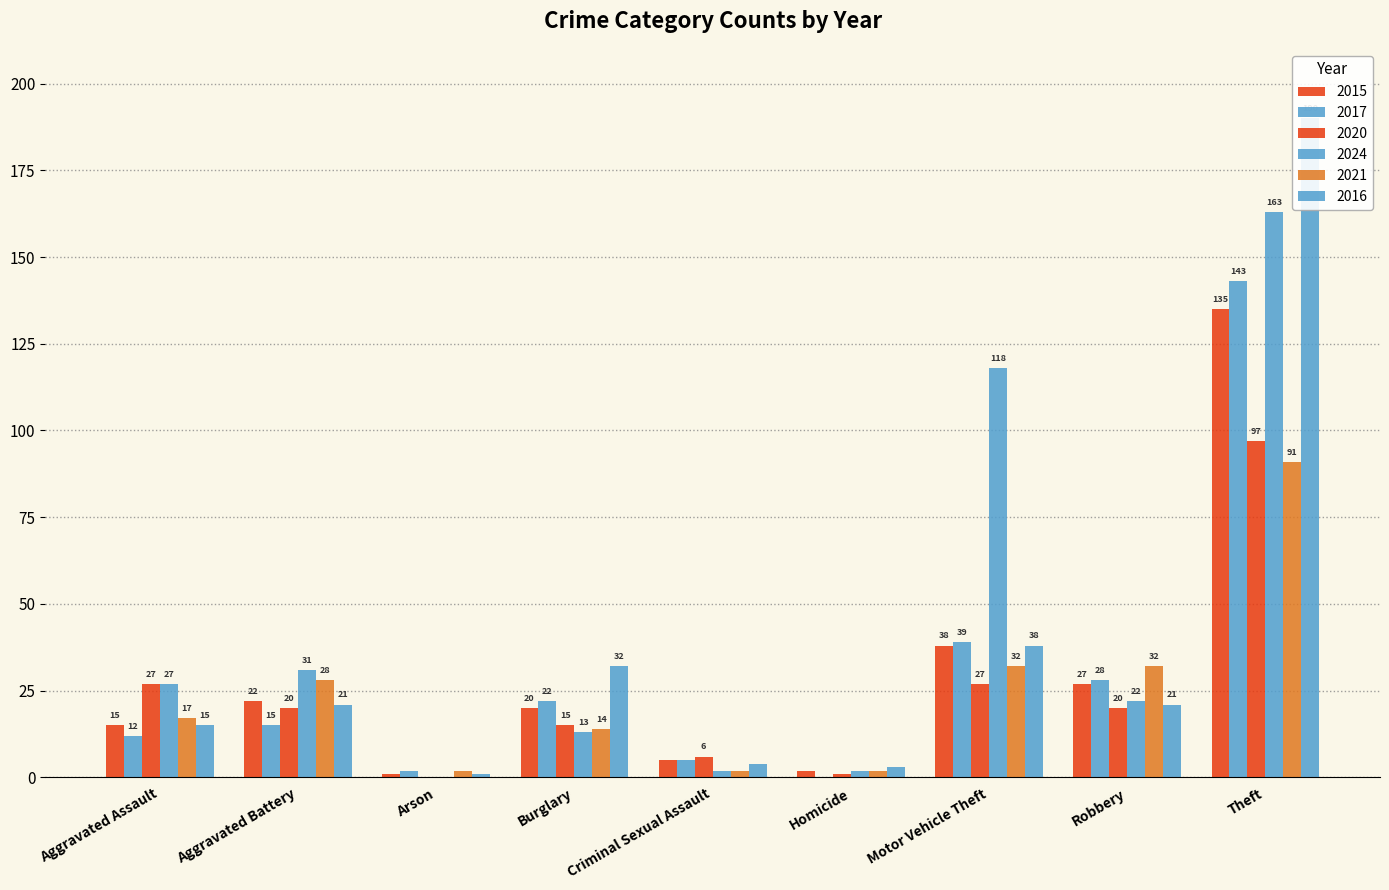

What is the label of the 3rd bar from the right?

Motor Vehicle Theft